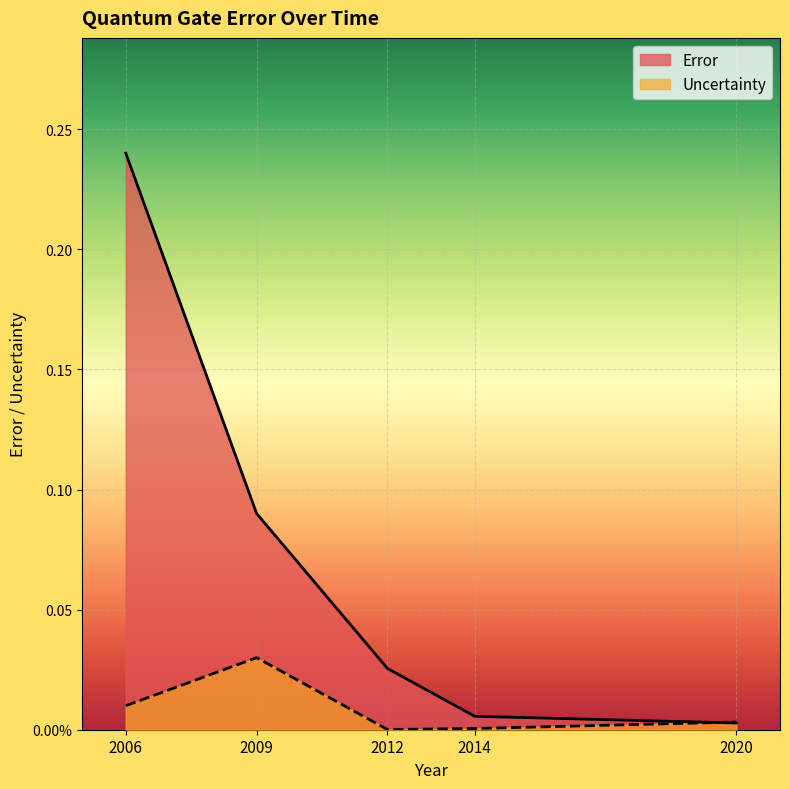

Reading left to right, transcribe all the data shown in this chart.

Error: 0.2	0.1	0.0	0.0	0.0
Uncertainty: 0.0	0.0	0.0	0.0	0.0